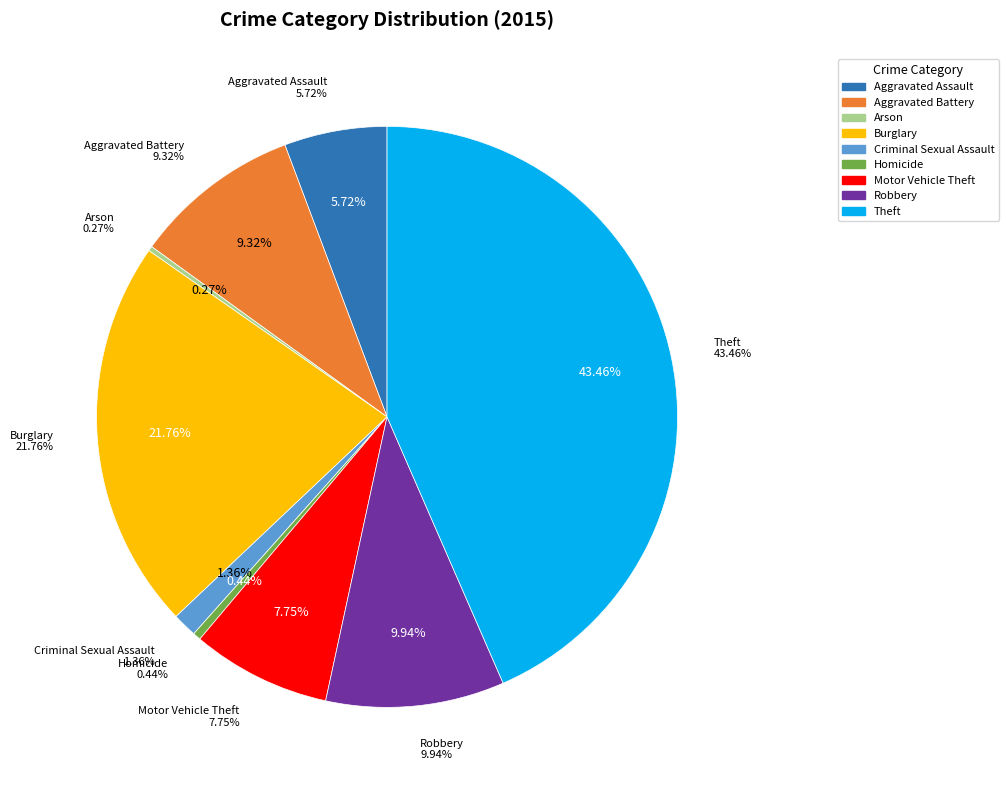

What is the change in value from Aggravated Battery to Homicide?

-301